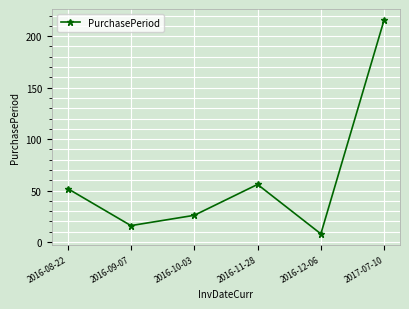

Is it true that the value at 2017-07-10 is 338?

False